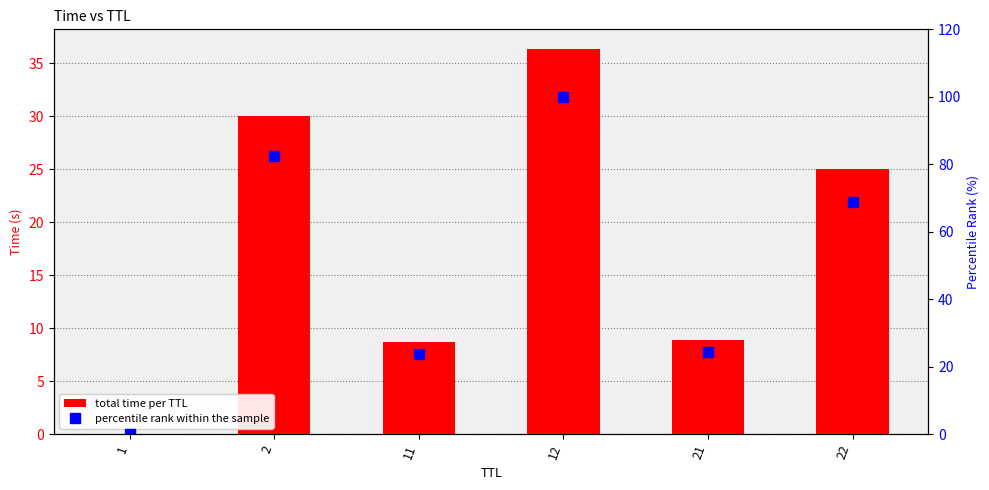

Are the bars horizontal?

No